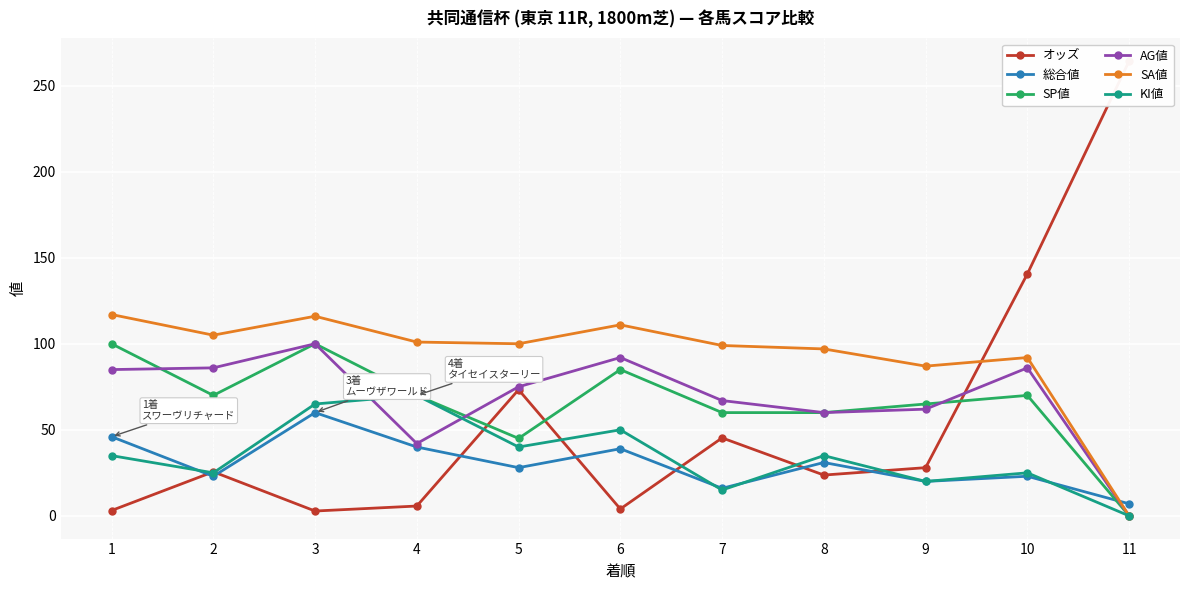

Is this an area chart (filled region under the line)?

No